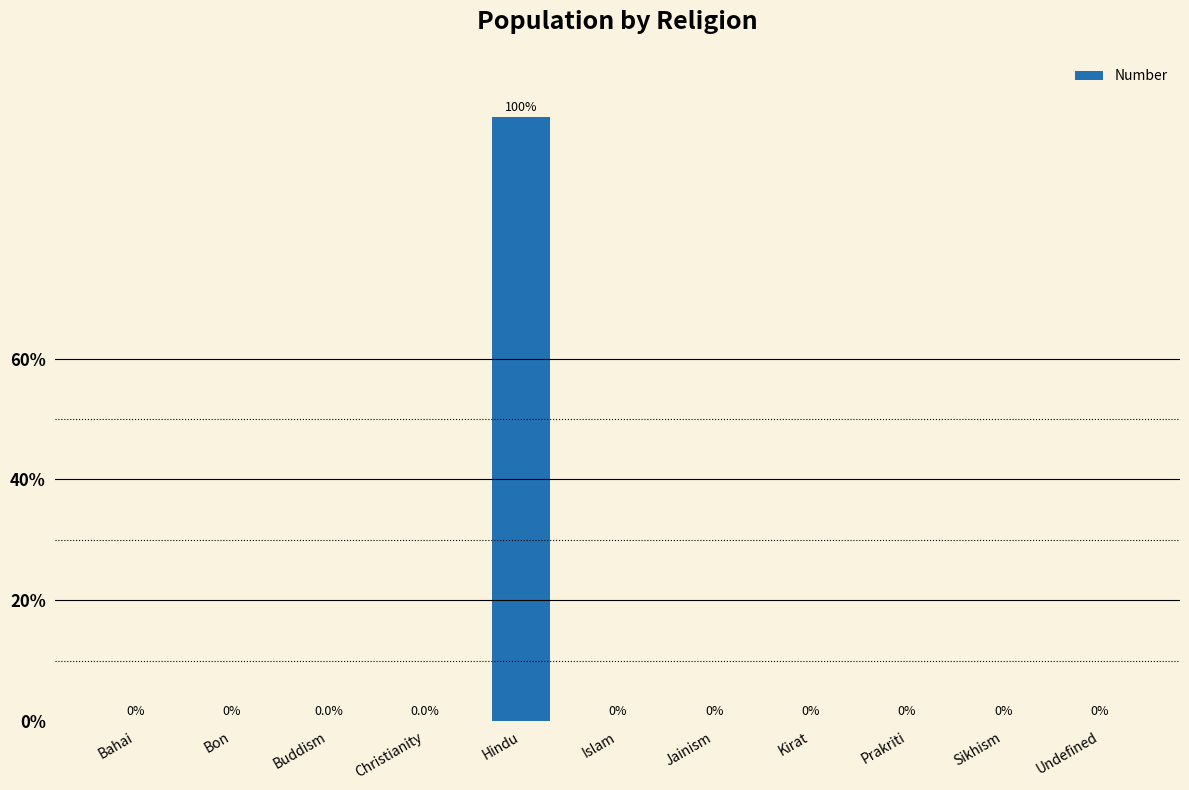

Are the bars horizontal?

No